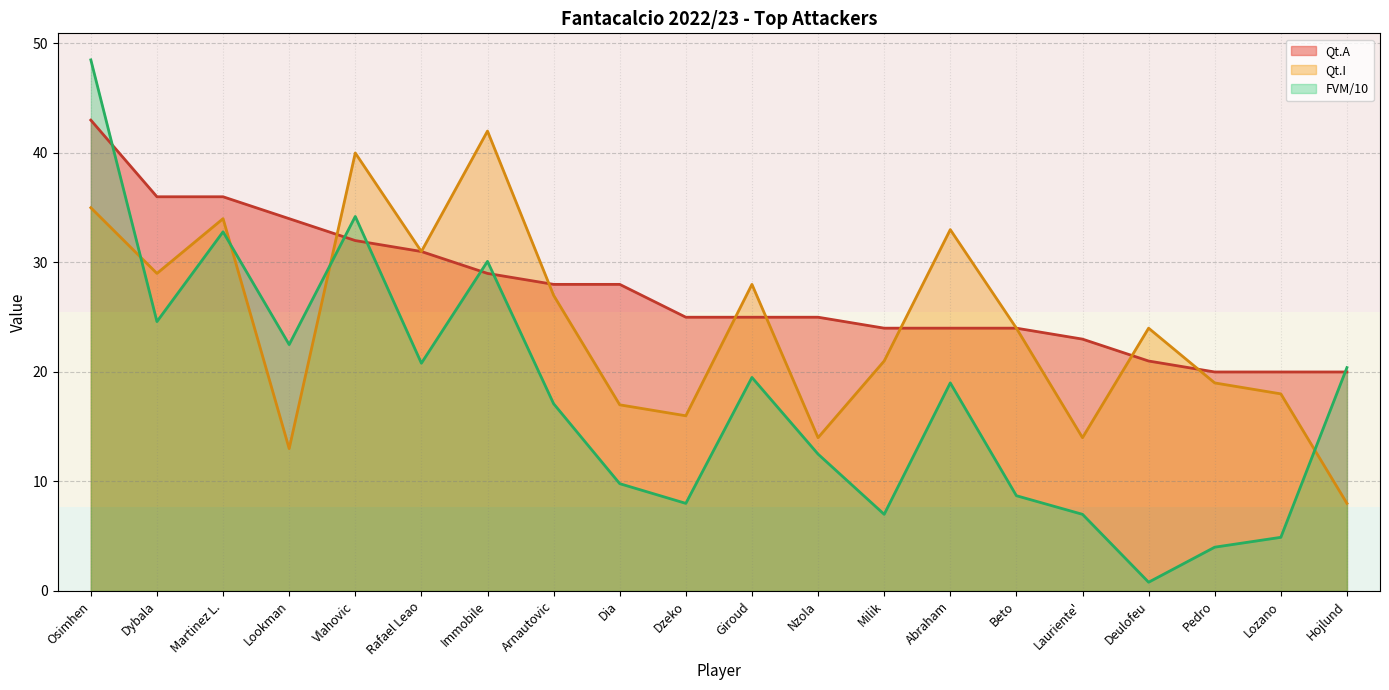

What is the sum of the Qt.A line values at Hojlund and Lauriente'?

43.0